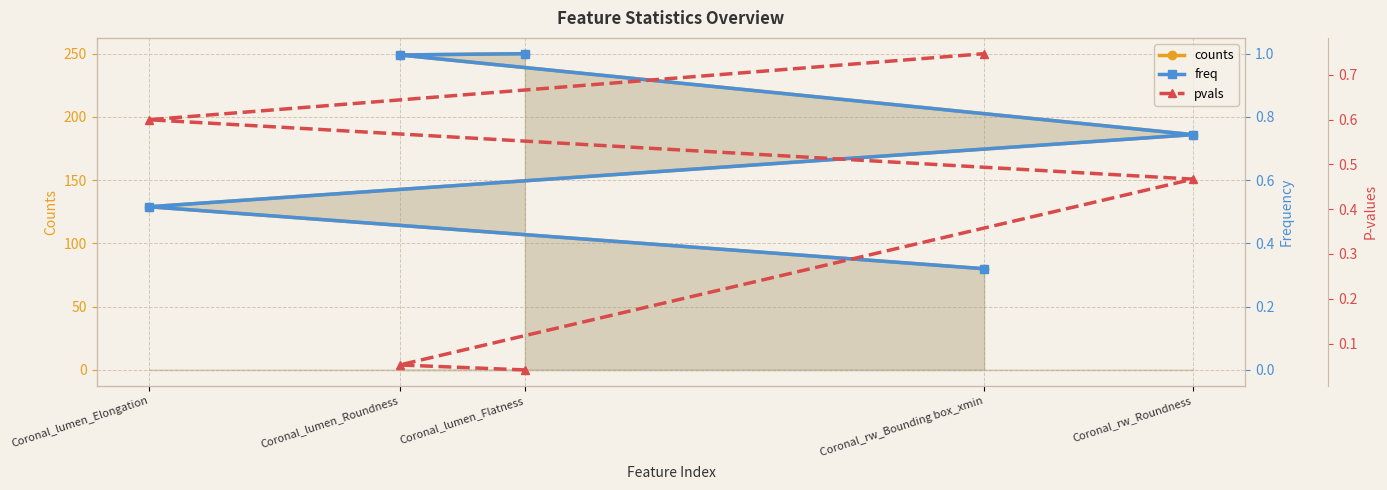

How many categories are shown in the chart?

5